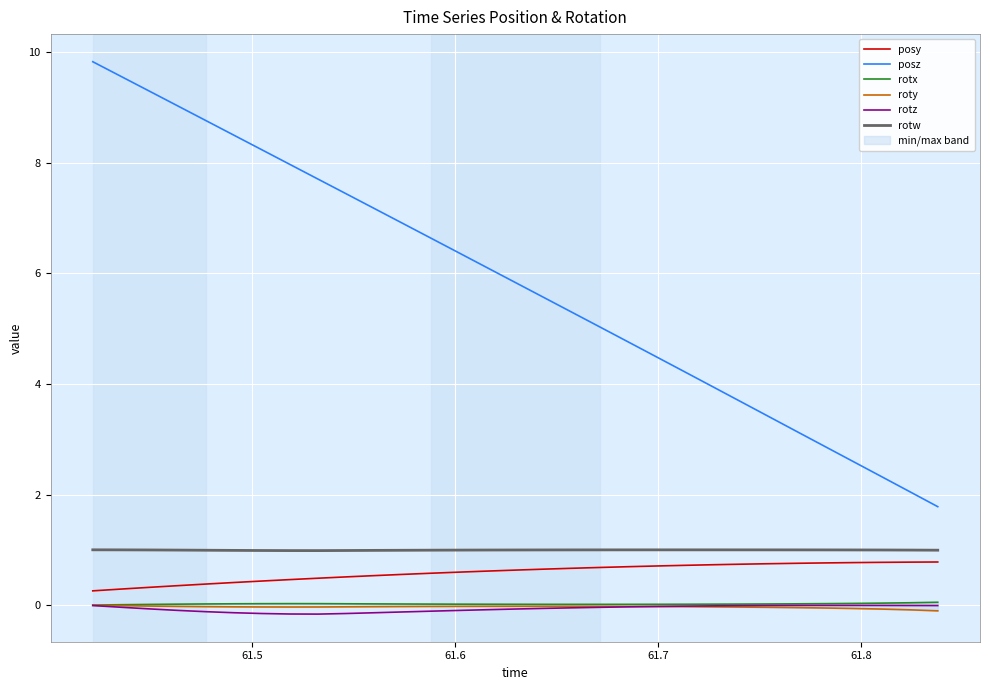

Which series has the widest spread of values?

posz